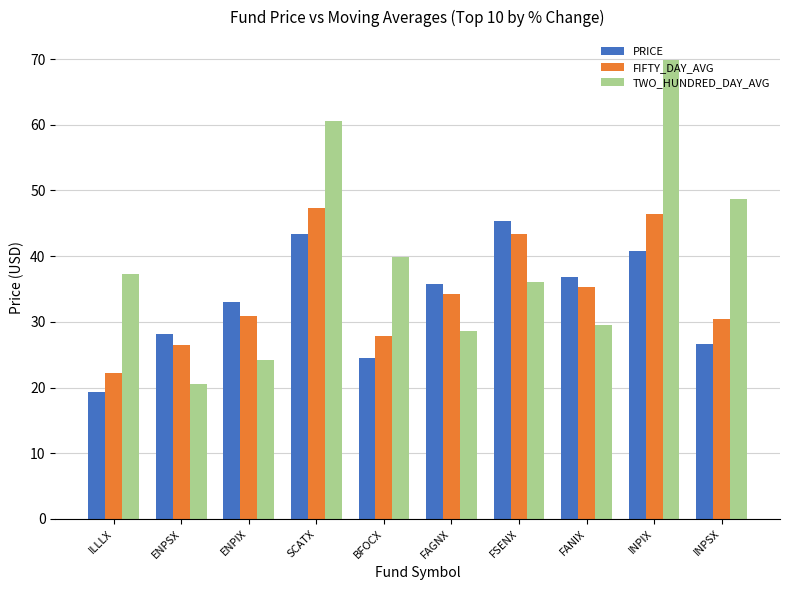

What is the spread (max minus min) of values at FAGNX?

7.1